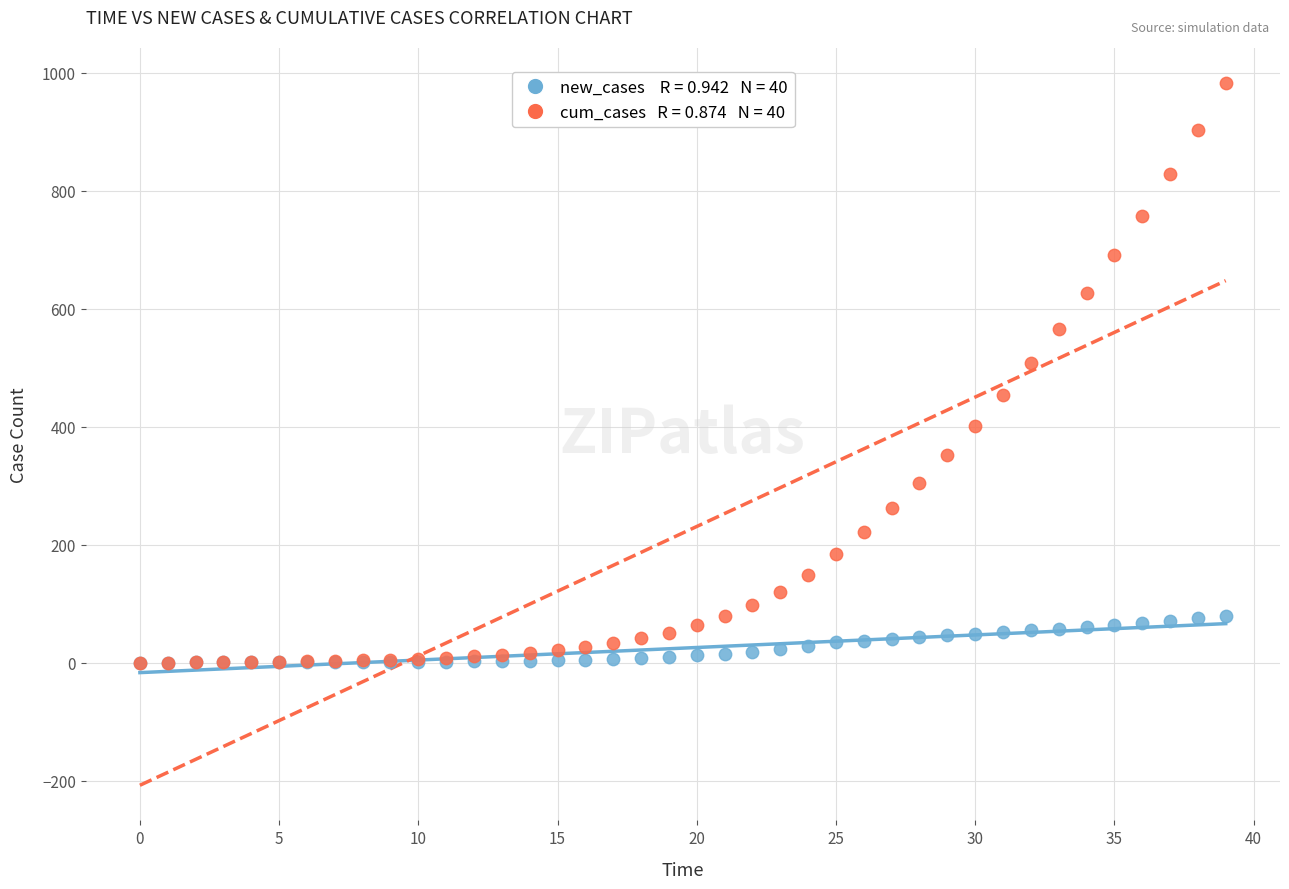

Across all series, what Y value is closest to 491?

507.6